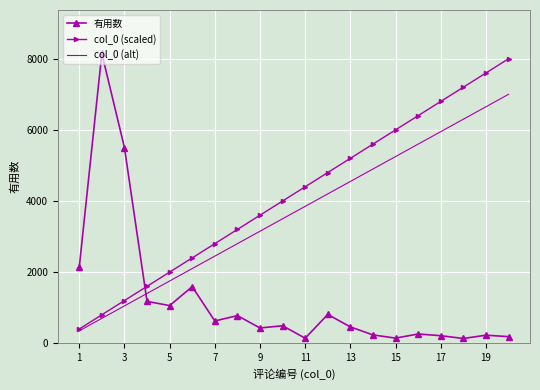

What is the maximum value shown in the chart?

8149